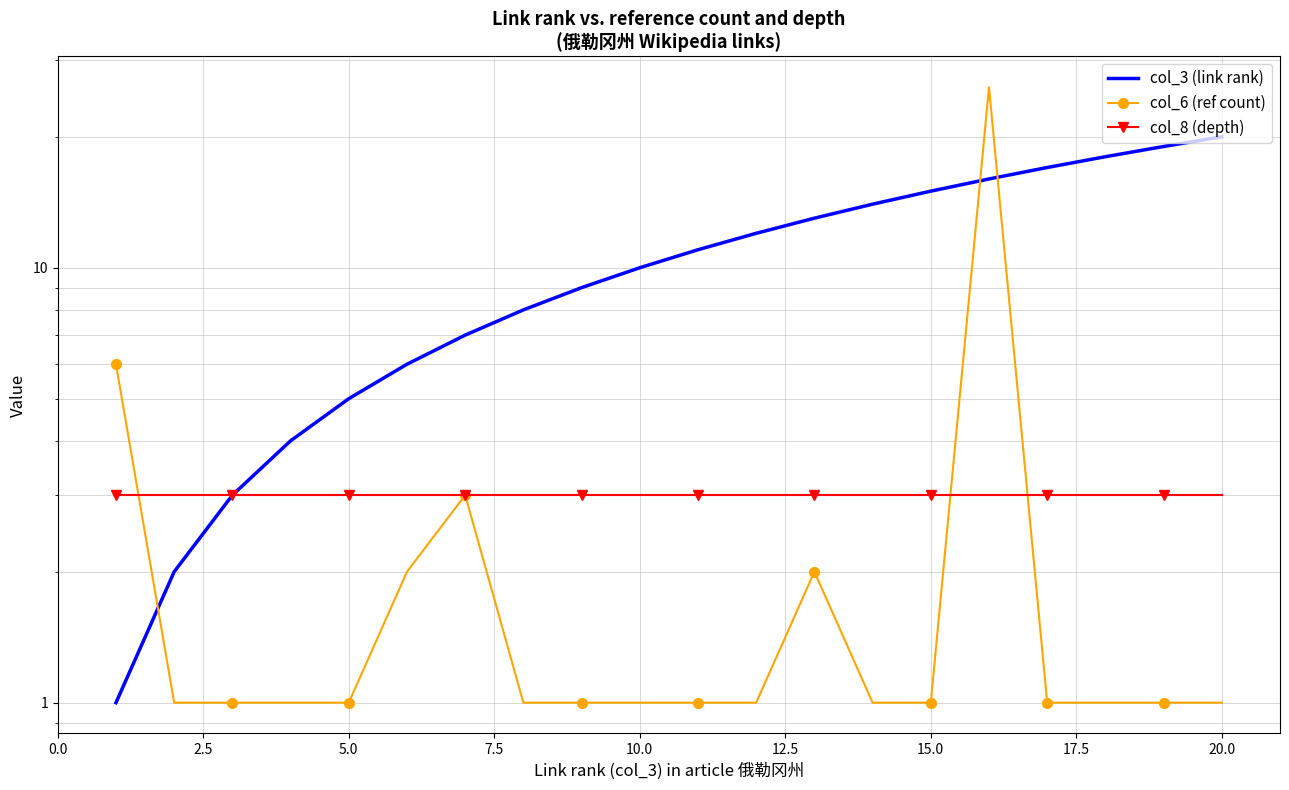

What is the lowest value of the col_6 (ref count) series?

1